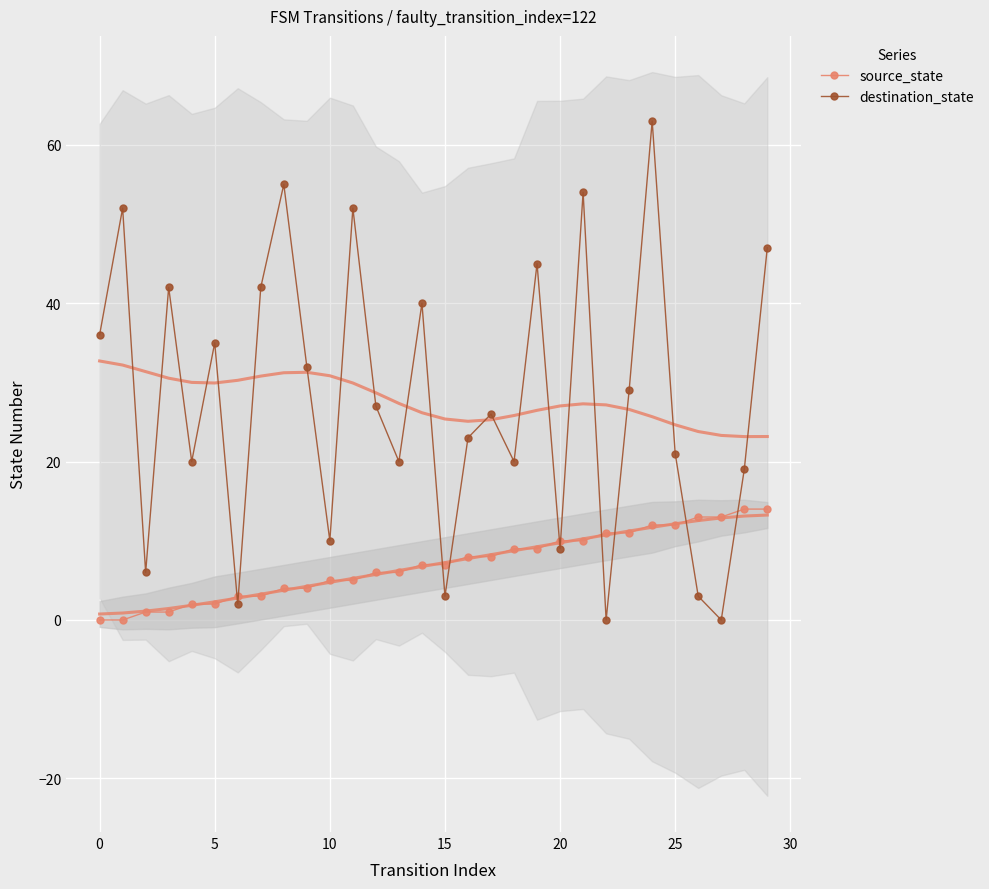

Which series ends up on top after the final intersection of source_state and destination_state?

destination_state